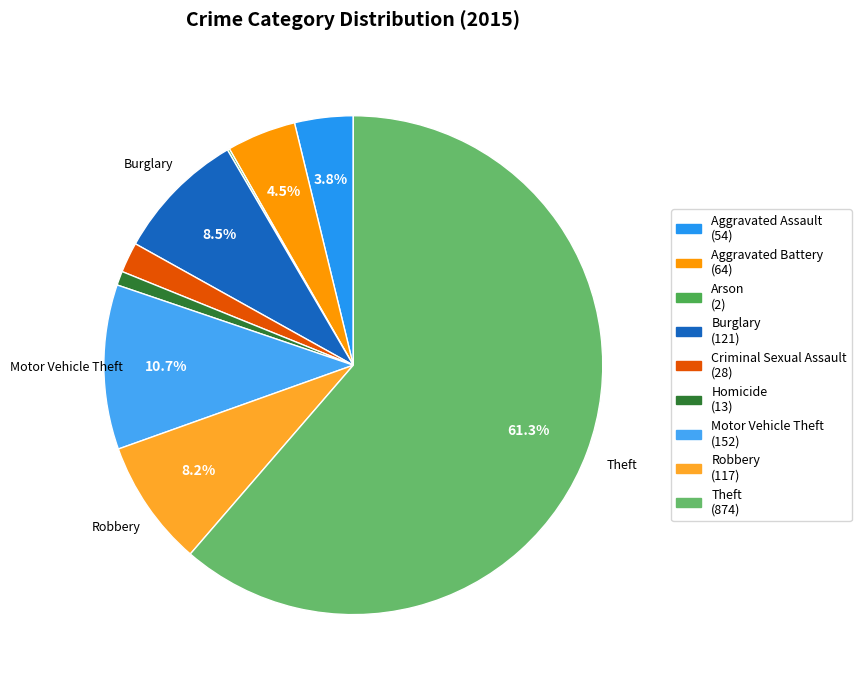

Which slice is the smallest?

Arson